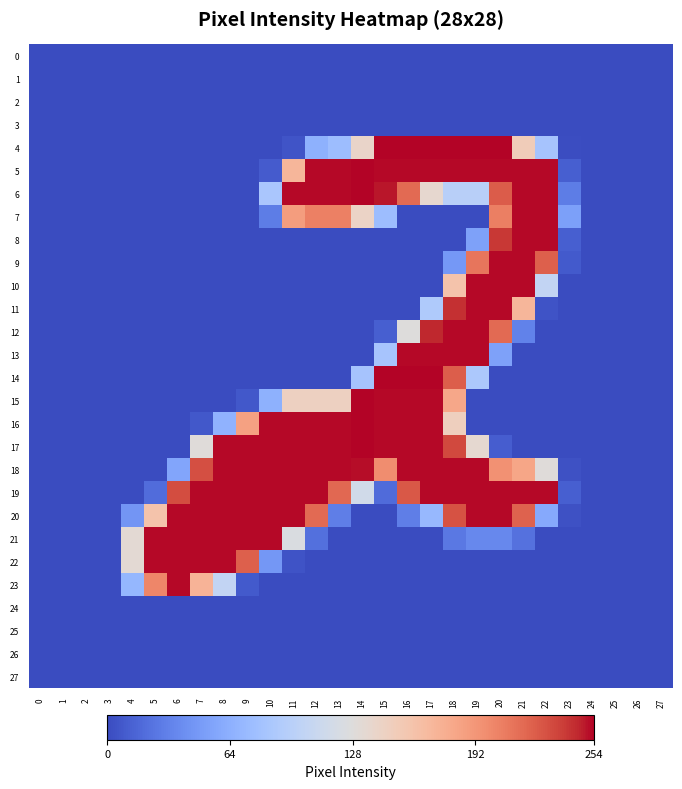

Reading right to left, extract all data points from this chart.

0: 27=0	26=0	25=0	24=0	23=0	22=0	21=0	20=0	19=0	18=0	17=0	16=0	15=0	14=0	13=0	12=0	11=0	10=0	9=0	8=0	7=0	6=0	5=0	4=0	3=0	2=0	1=0	0=0
1: 27=0	26=0	25=0	24=0	23=0	22=0	21=0	20=0	19=0	18=0	17=0	16=0	15=0	14=0	13=0	12=0	11=0	10=0	9=0	8=0	7=0	6=0	5=0	4=0	3=0	2=0	1=0	0=0
2: 27=0	26=0	25=0	24=0	23=0	22=0	21=0	20=0	19=0	18=0	17=0	16=0	15=0	14=0	13=0	12=0	11=0	10=0	9=0	8=0	7=0	6=0	5=0	4=0	3=0	2=0	1=0	0=0
3: 27=0	26=0	25=0	24=0	23=0	22=0	21=0	20=0	19=0	18=0	17=0	16=0	15=0	14=0	13=0	12=0	11=0	10=0	9=0	8=0	7=0	6=0	5=0	4=0	3=0	2=0	1=0	0=0
4: 27=0	26=0	25=0	24=0	23=1	22=82	21=150	20=254	19=254	18=254	17=254	16=254	15=254	14=140	13=76	12=65	11=5	10=0	9=0	8=0	7=0	6=0	5=0	4=0	3=0	2=0	1=0	0=0
5: 27=0	26=0	25=0	24=0	23=11	22=253	21=253	20=253	19=253	18=253	17=253	16=253	15=253	14=254	13=253	12=253	11=170	10=9	9=0	8=0	7=0	6=0	5=0	4=0	3=0	2=0	1=0	0=0
6: 27=0	26=0	25=0	24=0	23=29	22=253	21=253	20=224	19=96	18=96	17=136	16=217	15=250	14=254	13=253	12=253	11=253	10=85	9=0	8=0	7=0	6=0	5=0	4=0	3=0	2=0	1=0	0=0
7: 27=0	26=0	25=0	24=0	23=52	22=253	21=253	20=206	19=0	18=0	17=0	16=0	15=76	14=142	13=205	12=205	11=188	10=29	9=0	8=0	7=0	6=0	5=0	4=0	3=0	2=0	1=0	0=0
8: 27=0	26=0	25=0	24=0	23=11	22=253	21=253	20=240	19=53	18=0	17=0	16=0	15=0	14=0	13=0	12=0	11=0	10=0	9=0	8=0	7=0	6=0	5=0	4=0	3=0	2=0	1=0	0=0
9: 27=0	26=0	25=0	24=0	23=8	22=222	21=253	20=253	19=211	18=47	17=0	16=0	15=0	14=0	13=0	12=0	11=0	10=0	9=0	8=0	7=0	6=0	5=0	4=0	3=0	2=0	1=0	0=0
10: 27=0	26=0	25=0	24=0	23=0	22=104	21=253	20=253	19=253	18=159	17=0	16=0	15=0	14=0	13=0	12=0	11=0	10=0	9=0	8=0	7=0	6=0	5=0	4=0	3=0	2=0	1=0	0=0
11: 27=0	26=0	25=0	24=0	23=0	22=4	21=170	20=253	19=253	18=243	17=89	16=0	15=0	14=0	13=0	12=0	11=0	10=0	9=0	8=0	7=0	6=0	5=0	4=0	3=0	2=0	1=0	0=0
12: 27=0	26=0	25=0	24=0	23=0	22=0	21=32	20=217	19=253	18=253	17=246	16=127	15=11	14=0	13=0	12=0	11=0	10=0	9=0	8=0	7=0	6=0	5=0	4=0	3=0	2=0	1=0	0=0
13: 27=0	26=0	25=0	24=0	23=0	22=0	21=0	20=53	19=253	18=253	17=253	16=253	15=83	14=0	13=0	12=0	11=0	10=0	9=0	8=0	7=0	6=0	5=0	4=0	3=0	2=0	1=0	0=0
14: 27=0	26=0	25=0	24=0	23=0	22=0	21=0	20=0	19=87	18=223	17=254	16=254	15=254	14=82	13=0	12=0	11=0	10=0	9=0	8=0	7=0	6=0	5=0	4=0	3=0	2=0	1=0	0=0
15: 27=0	26=0	25=0	24=0	23=0	22=0	21=0	20=0	19=0	18=181	17=253	16=253	15=253	14=254	13=145	12=145	11=145	10=65	9=7	8=0	7=0	6=0	5=0	4=0	3=0	2=0	1=0	0=0
16: 27=0	26=0	25=0	24=0	23=0	22=0	21=0	20=0	19=0	18=147	17=253	16=253	15=253	14=254	13=253	12=253	11=253	10=253	9=185	8=66	7=7	6=0	5=0	4=0	3=0	2=0	1=0	0=0
17: 27=0	26=0	25=0	24=0	23=0	22=0	21=0	20=10	19=135	18=233	17=253	16=253	15=253	14=254	13=253	12=253	11=253	10=253	9=253	8=253	7=129	6=0	5=0	4=0	3=0	2=0	1=0	0=0
18: 27=0	26=0	25=0	24=0	23=3	22=129	21=182	20=195	19=253	18=253	17=253	16=253	15=198	14=252	13=253	12=253	11=253	10=253	9=253	8=253	7=230	6=56	5=0	4=0	3=0	2=0	1=0	0=0
19: 27=0	26=0	25=0	24=0	23=11	22=253	21=253	20=253	19=253	18=253	17=253	16=226	15=18	14=116	13=218	12=253	11=253	10=253	9=253	8=253	7=253	6=231	5=19	4=0	3=0	2=0	1=0	0=0
20: 27=0	26=0	25=0	24=0	23=3	22=59	21=221	20=253	19=253	18=229	17=71	16=30	15=0	14=0	13=30	12=217	11=253	10=253	9=253	8=253	7=253	6=253	5=159	4=45	3=0	2=0	1=0	0=0
21: 27=0	26=0	25=0	24=0	23=0	22=0	21=22	20=36	19=36	18=26	17=0	16=0	15=0	14=0	13=0	12=21	11=124	10=253	9=253	8=253	7=253	6=253	5=253	4=133	3=0	2=0	1=0	0=0
22: 27=0	26=0	25=0	24=0	23=0	22=0	21=0	20=0	19=0	18=0	17=0	16=0	15=0	14=0	13=0	12=0	11=4	10=46	9=222	8=253	7=253	6=253	5=253	4=133	3=0	2=0	1=0	0=0
23: 27=0	26=0	25=0	24=0	23=0	22=0	21=0	20=0	19=0	18=0	17=0	16=0	15=0	14=0	13=0	12=0	11=0	10=0	9=8	8=104	7=172	6=253	5=202	4=70	3=0	2=0	1=0	0=0
24: 27=0	26=0	25=0	24=0	23=0	22=0	21=0	20=0	19=0	18=0	17=0	16=0	15=0	14=0	13=0	12=0	11=0	10=0	9=0	8=0	7=0	6=0	5=0	4=0	3=0	2=0	1=0	0=0
25: 27=0	26=0	25=0	24=0	23=0	22=0	21=0	20=0	19=0	18=0	17=0	16=0	15=0	14=0	13=0	12=0	11=0	10=0	9=0	8=0	7=0	6=0	5=0	4=0	3=0	2=0	1=0	0=0
26: 27=0	26=0	25=0	24=0	23=0	22=0	21=0	20=0	19=0	18=0	17=0	16=0	15=0	14=0	13=0	12=0	11=0	10=0	9=0	8=0	7=0	6=0	5=0	4=0	3=0	2=0	1=0	0=0
27: 27=0	26=0	25=0	24=0	23=0	22=0	21=0	20=0	19=0	18=0	17=0	16=0	15=0	14=0	13=0	12=0	11=0	10=0	9=0	8=0	7=0	6=0	5=0	4=0	3=0	2=0	1=0	0=0